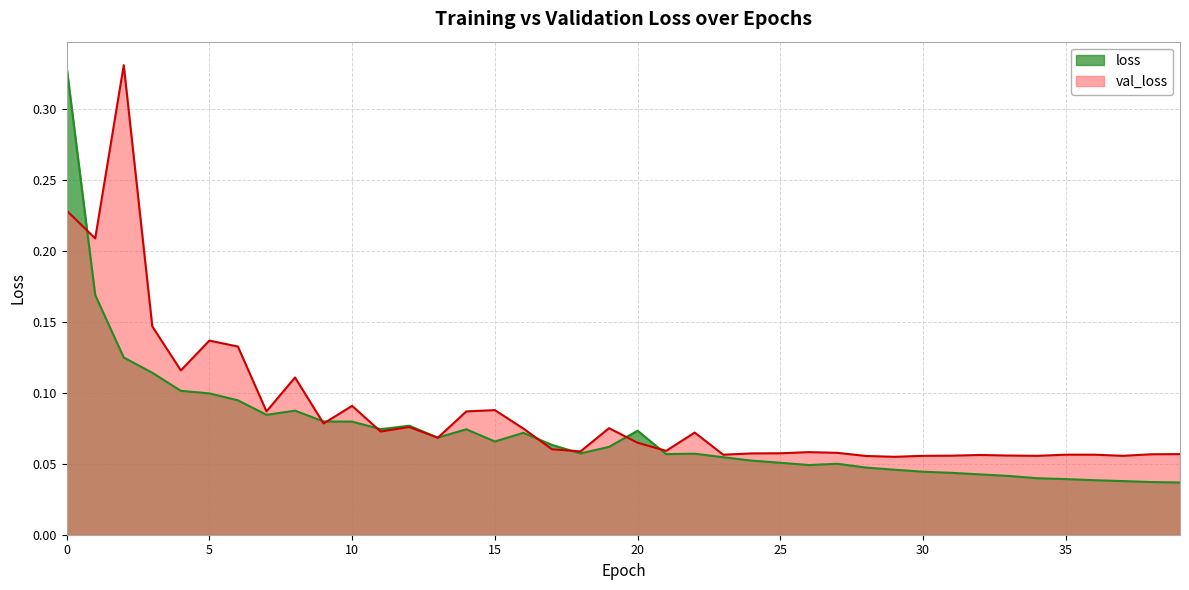

What is the value of the loss point at the 9th from the left?

0.1